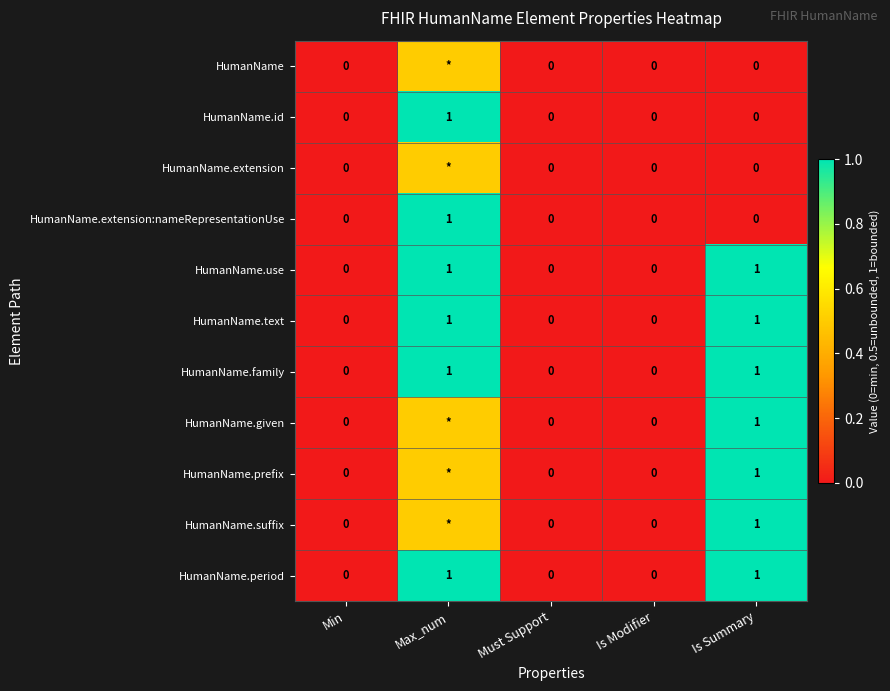

What is the sum of the HumanName.family values at Max_num and Must Support?

1.0